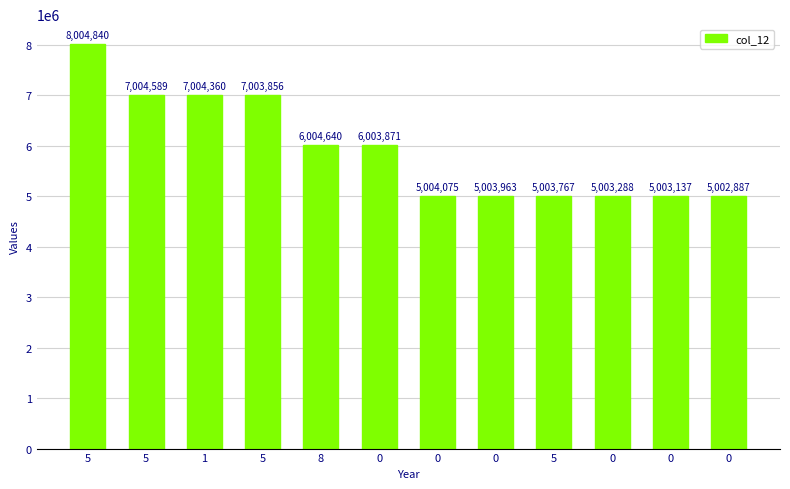

What is the difference between the values at 0 and 1?

2000285.3